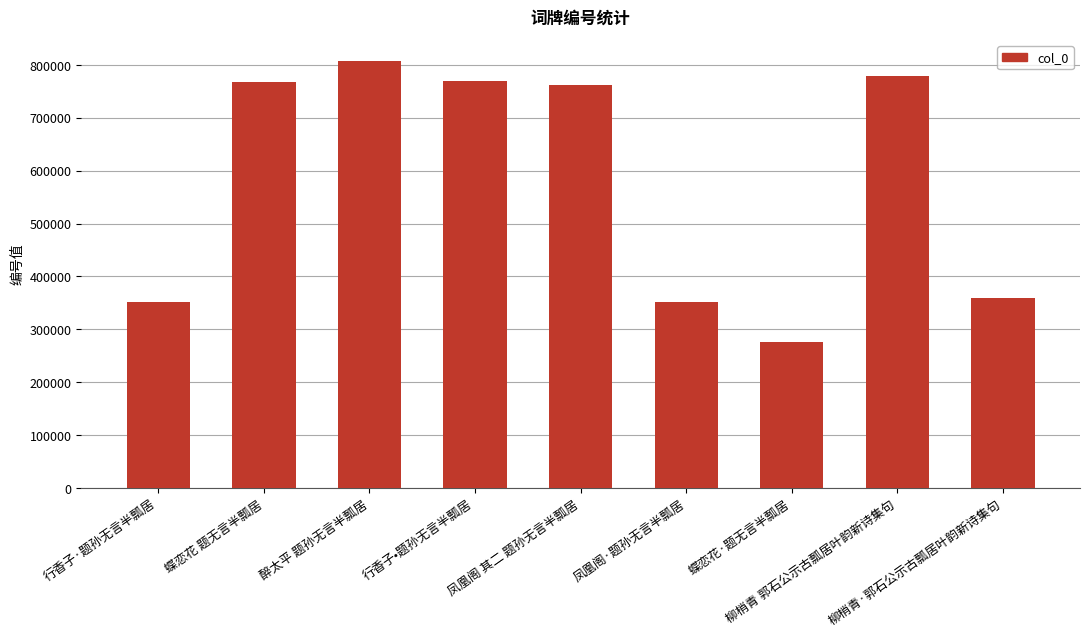

What is the difference between the maximum and minimum values?

530929